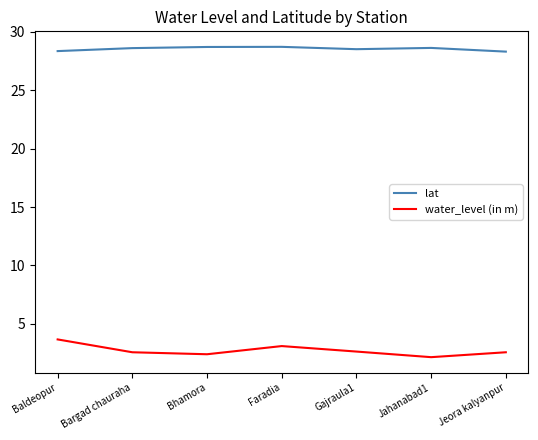

True or false: lat and water_level (in m) intersect in this chart.

False